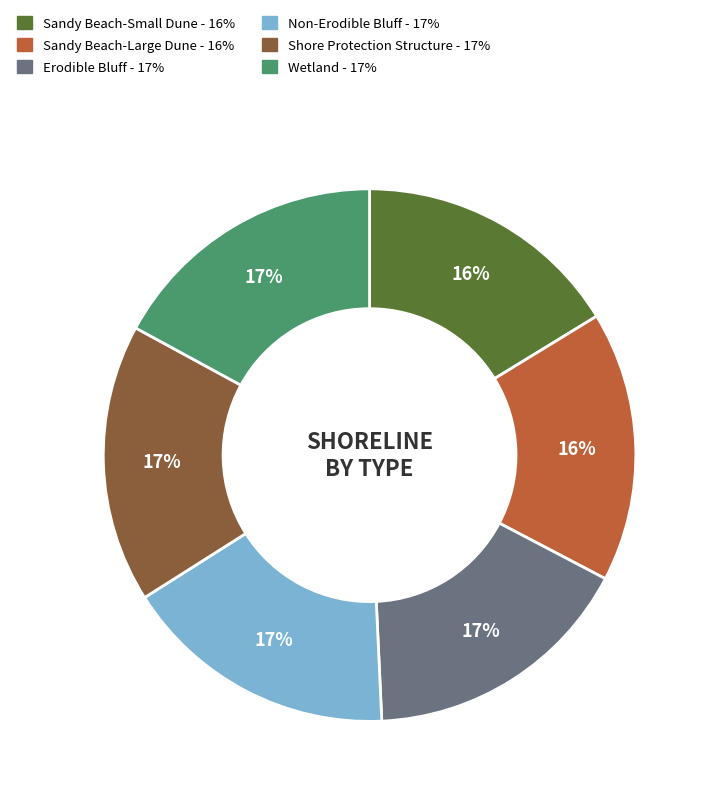

To the nearest percent, what portion does Erodible Bluff represent?

17%